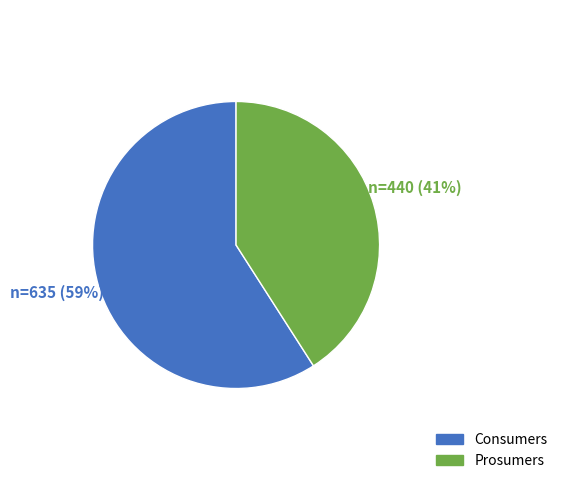

Which slice is the largest?

Consumers